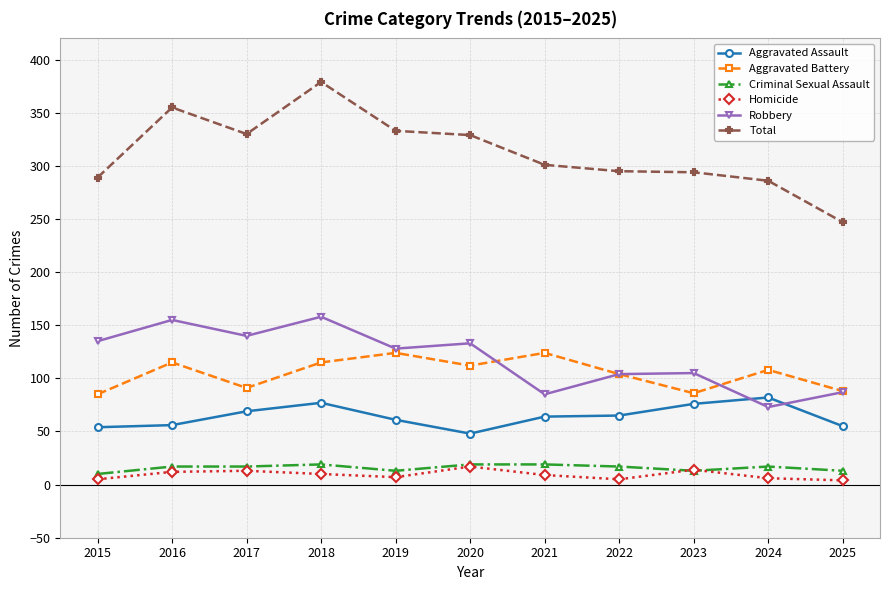

Count the number of categories in the chart.

11